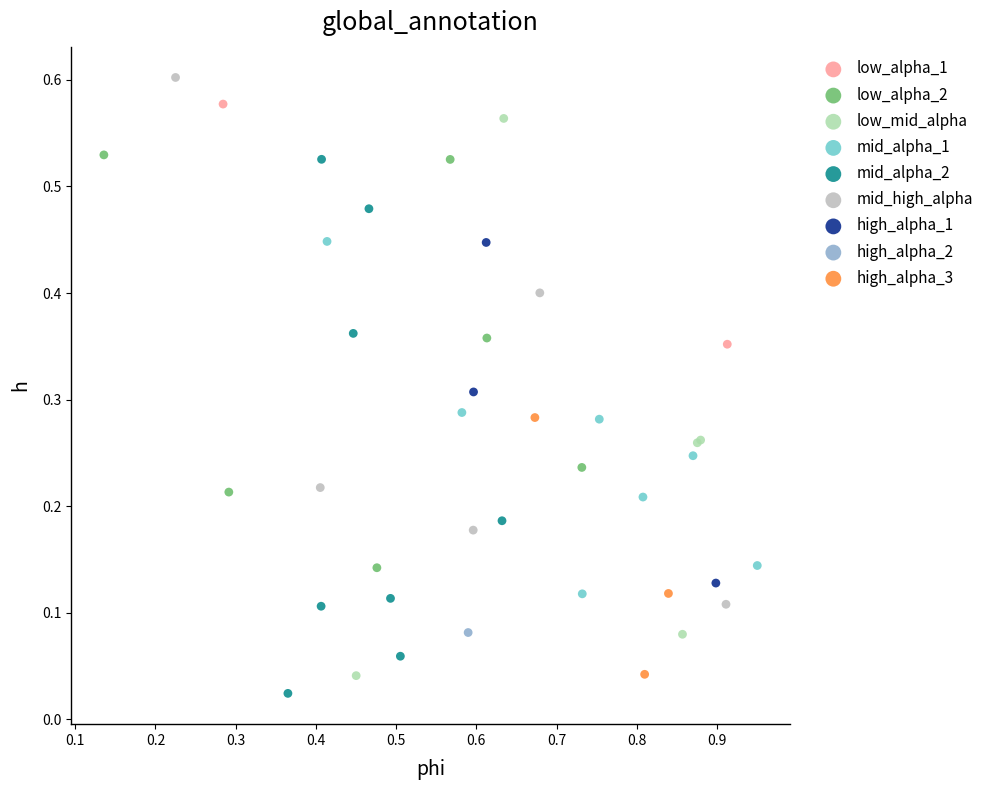

Which series contains the highest Y value?

mid_high_alpha